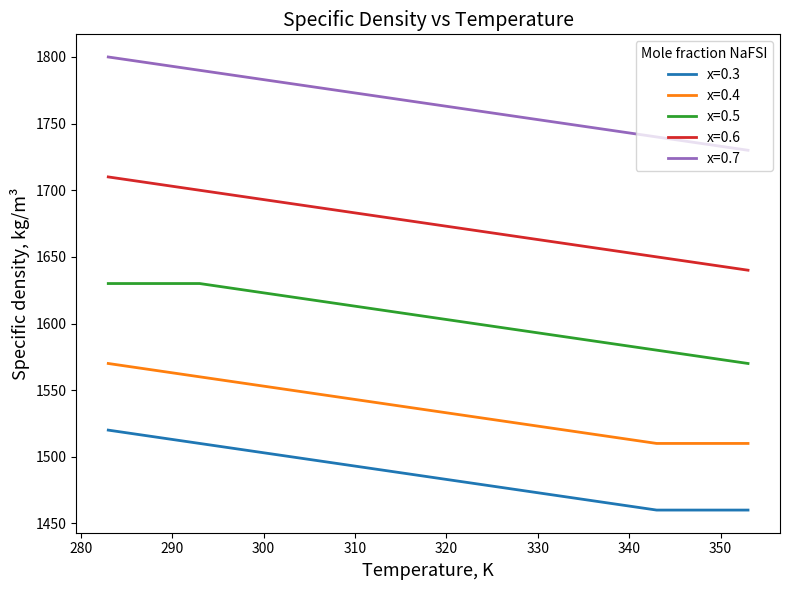

What is the minimum value shown in the chart?

1460